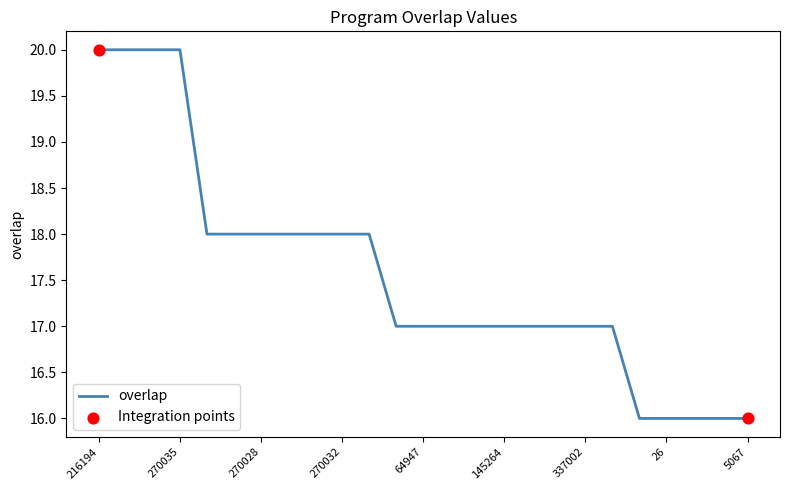

What is the difference between the maximum and minimum values?

4